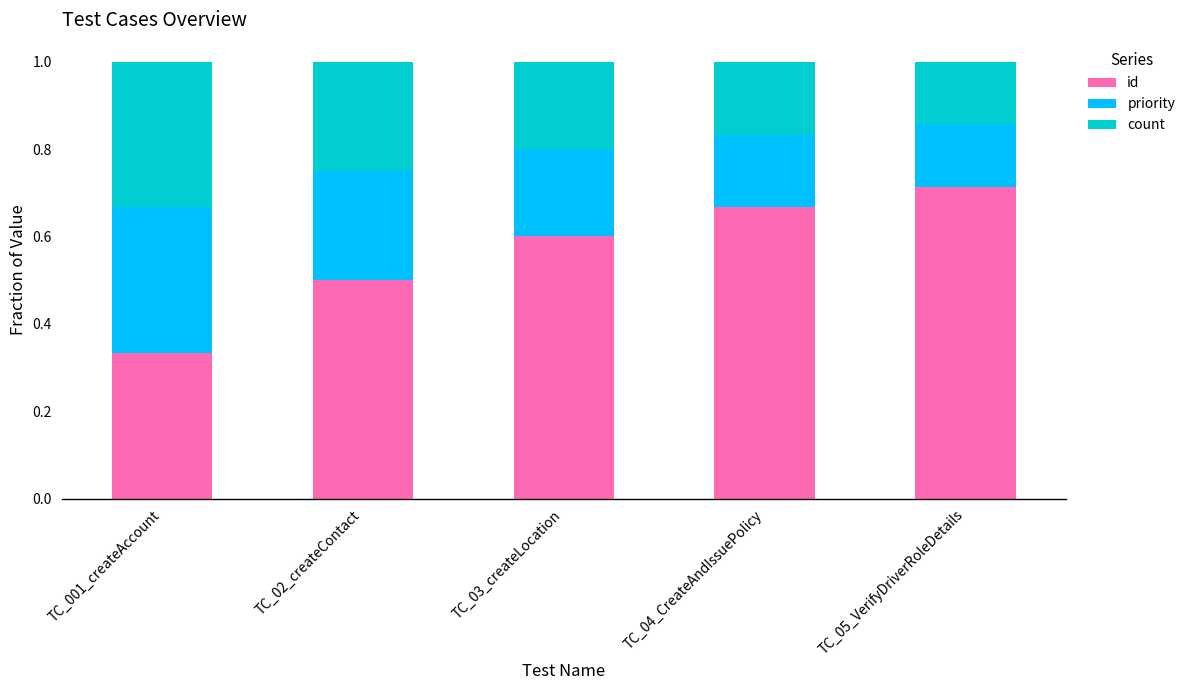

Which series has the widest spread of values?

id